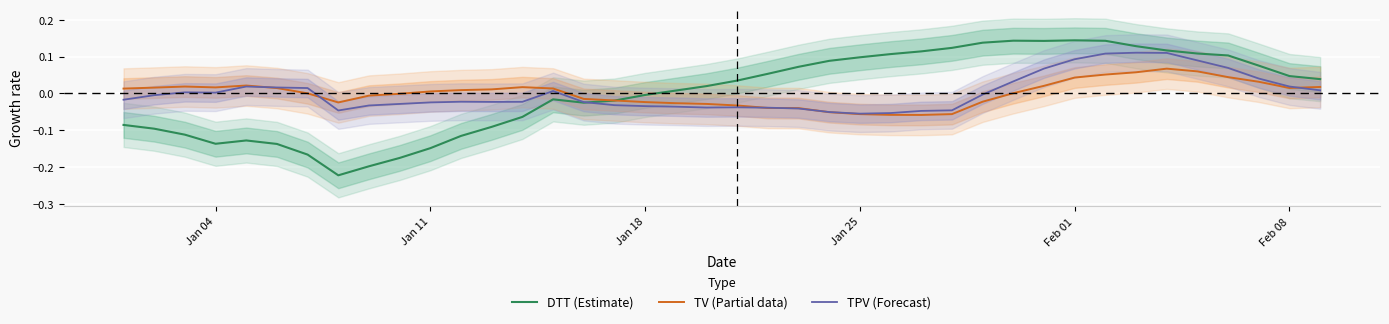

In DTT (Estimate), how many points are lower than both neighbors (excluding endpoints)?

4